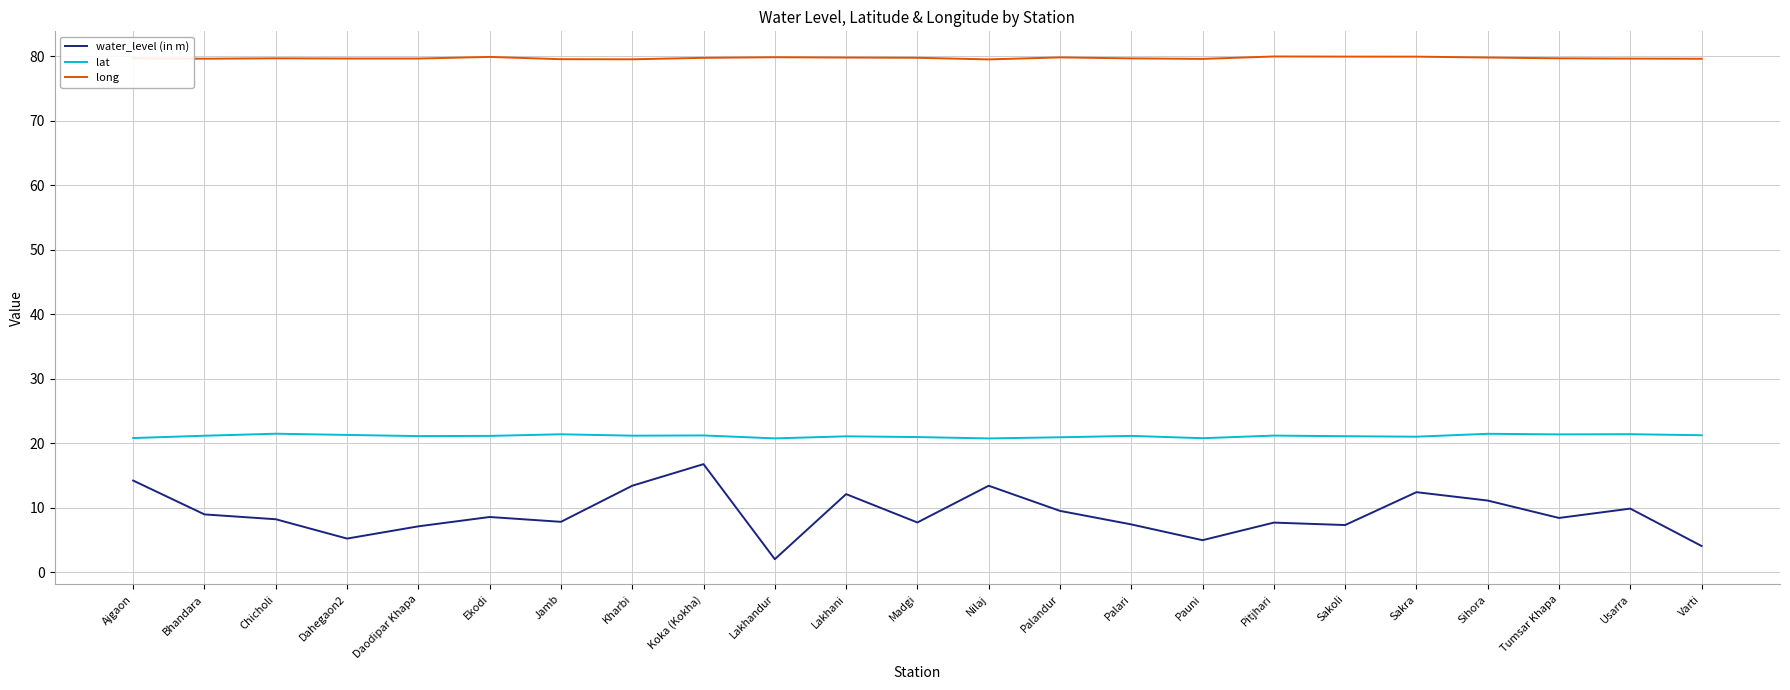

What is the difference between the lat values at Nilaj and Sakoli?

0.3